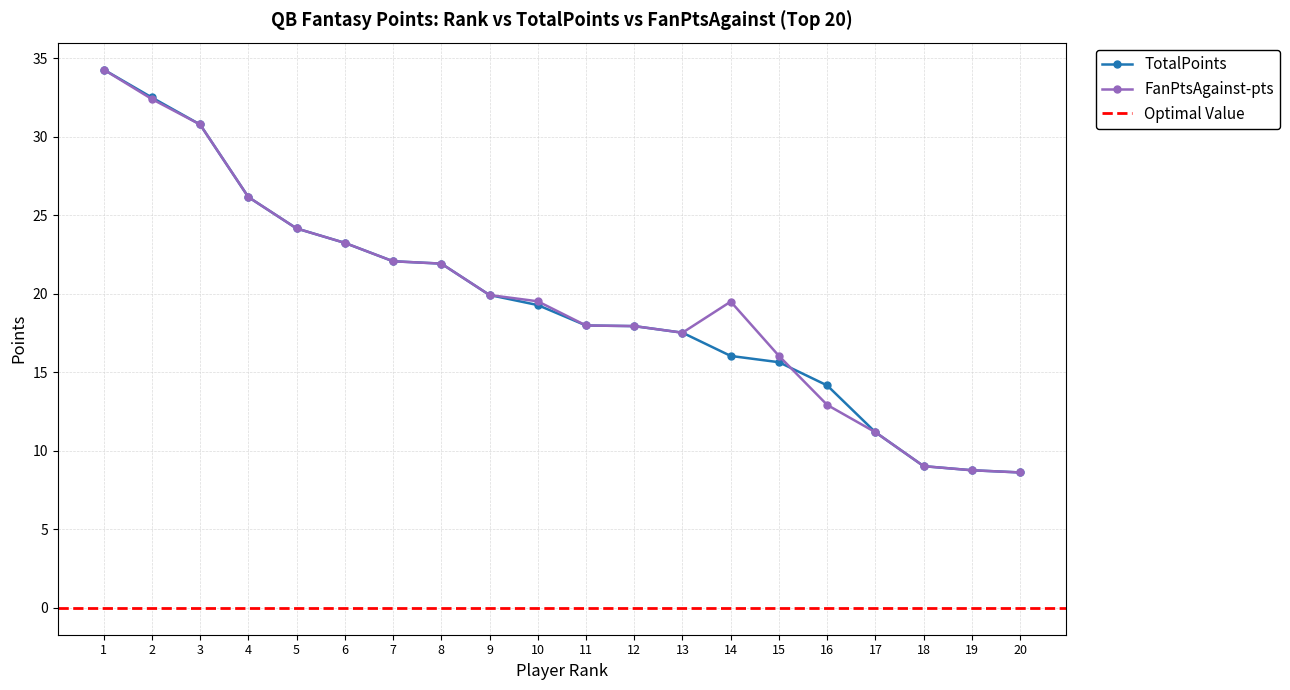

Reading left to right, transcribe all the data shown in this chart.

TotalPoints: 34.3	32.5	30.8	26.2	24.2	23.2	22.1	21.9	19.9	19.3	18.0	17.9	17.5	16.0	15.6	14.2	11.2	9.0	8.8	8.6
FanPtsAgainst-pts: 34.3	32.4	30.8	26.2	24.2	23.2	22.1	21.9	19.9	19.5	18.0	17.9	17.5	19.5	16.0	12.9	11.2	9.0	8.8	8.6